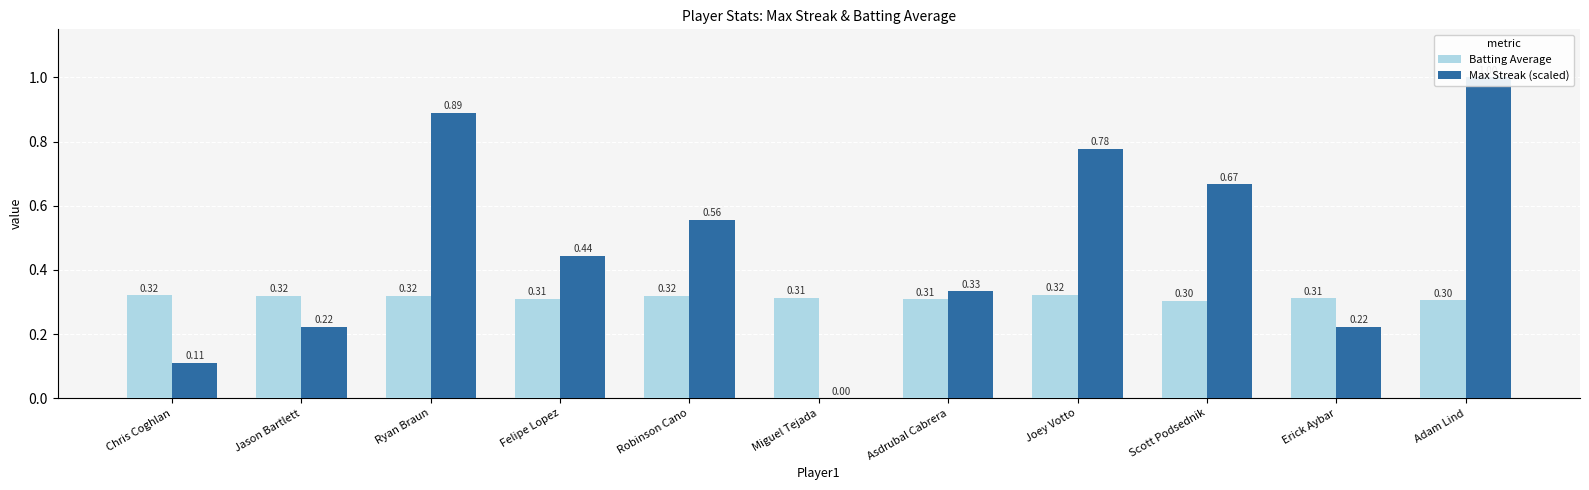

How many bars are there in total?

22